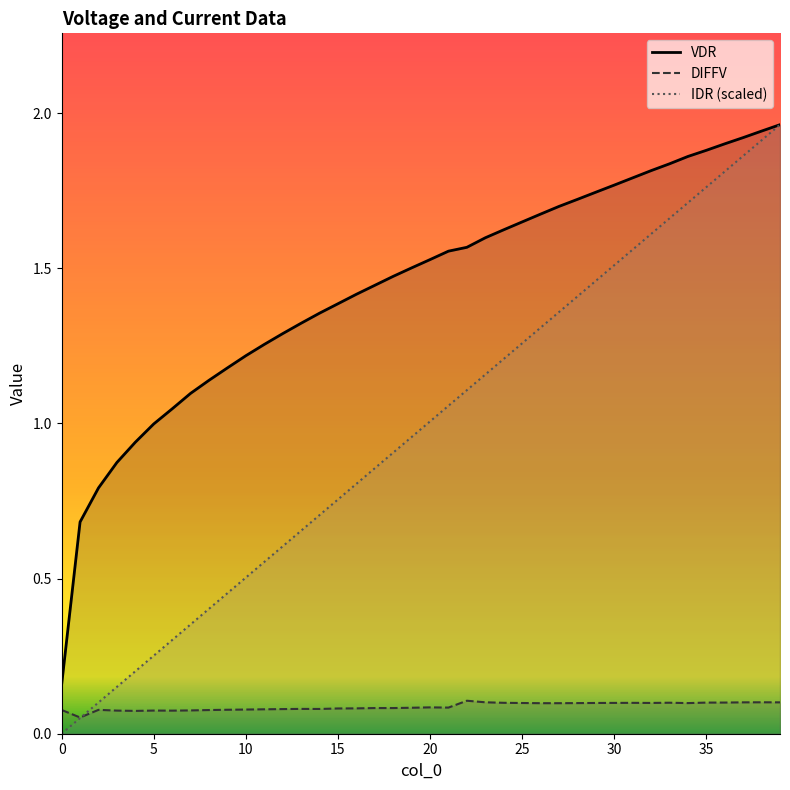

What is the maximum value shown in the chart?

2.0